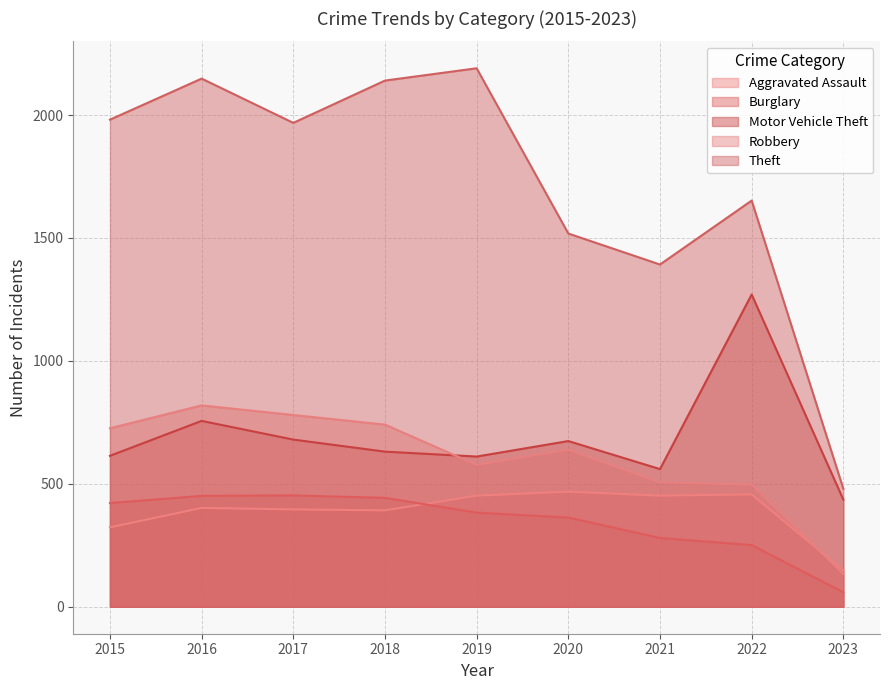

What is the maximum value for Motor Vehicle Theft?

1270